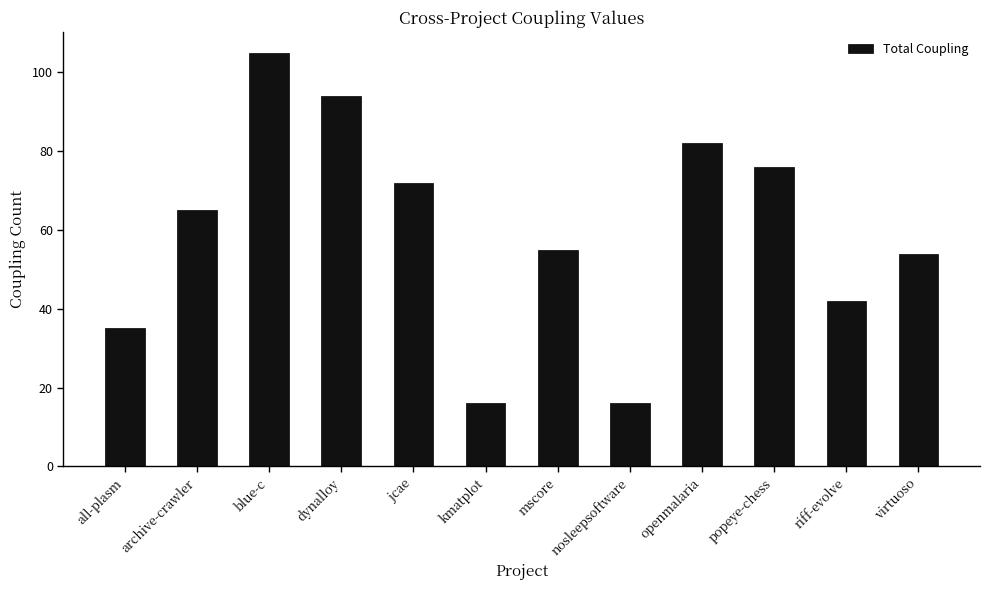

The value at nosleepsoftware is 16. True or false?

True